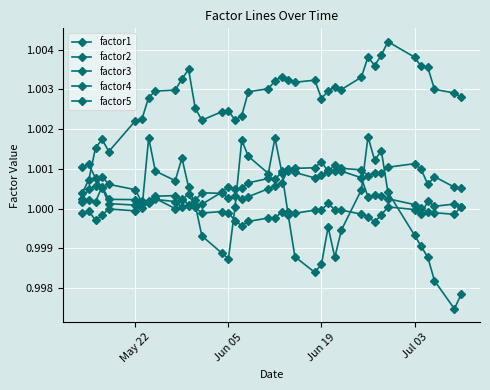

Which series has the largest total across all categories?

factor3